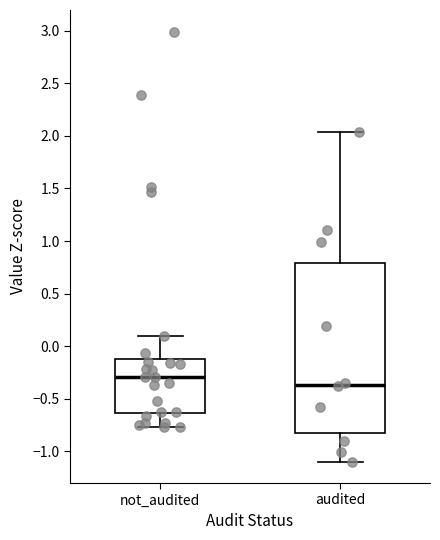

Reading left to right, read every box against the y-axis: the position of its median line, the range the box covers, and the ends of its whiskers. The values are not printed on the chart, so give them approximately, as read against the axis.

not_audited: median -0.30, box -0.65 to -0.15, whiskers -0.75 to 0.10
audited: median -0.35, box -0.80 to 0.80, whiskers -1.10 to 2.05